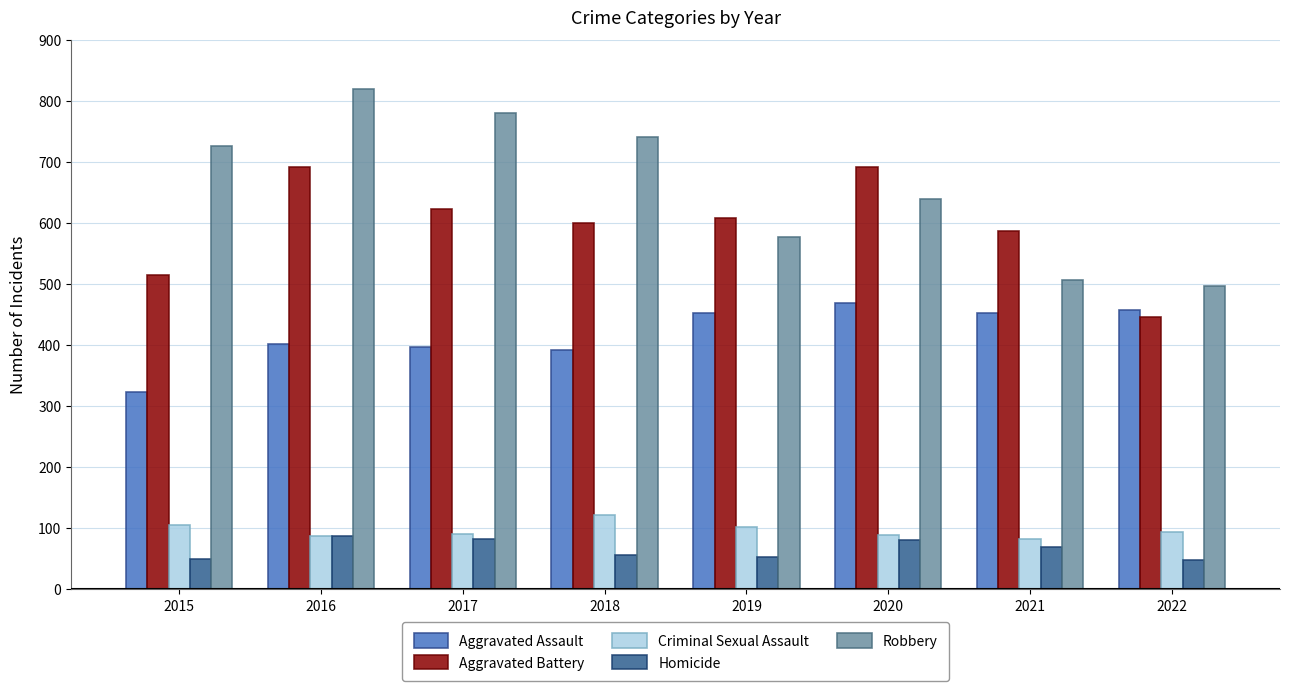

What is the total value across all series at 2022?

1542